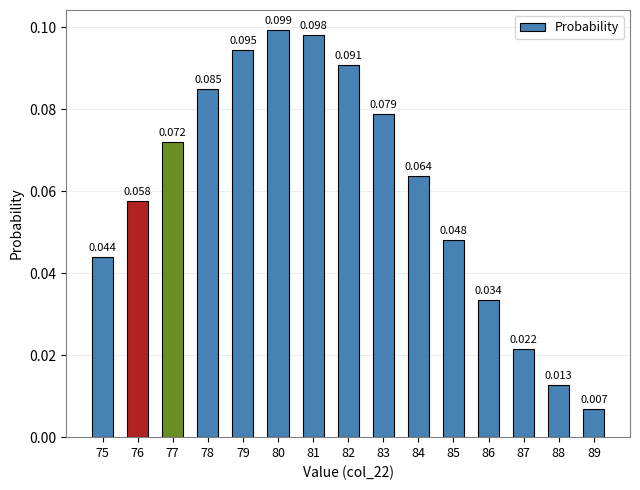

List the labels in order of value, largest first.

80, 81, 79, 82, 78, 83, 77, 84, 76, 85, 75, 86, 87, 88, 89